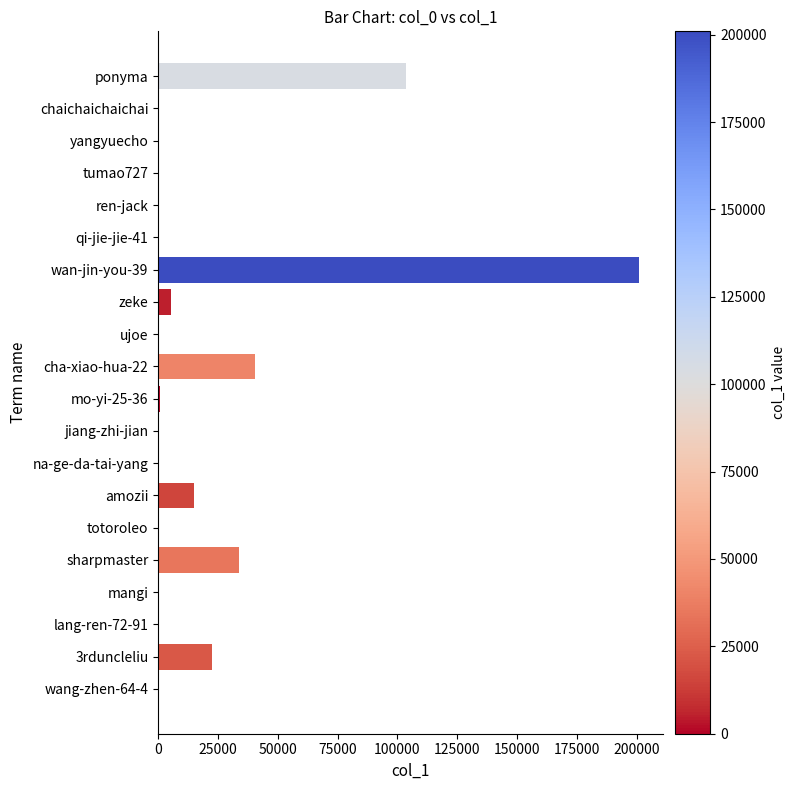

Where is the data nearest to the value 100482?

ponyma